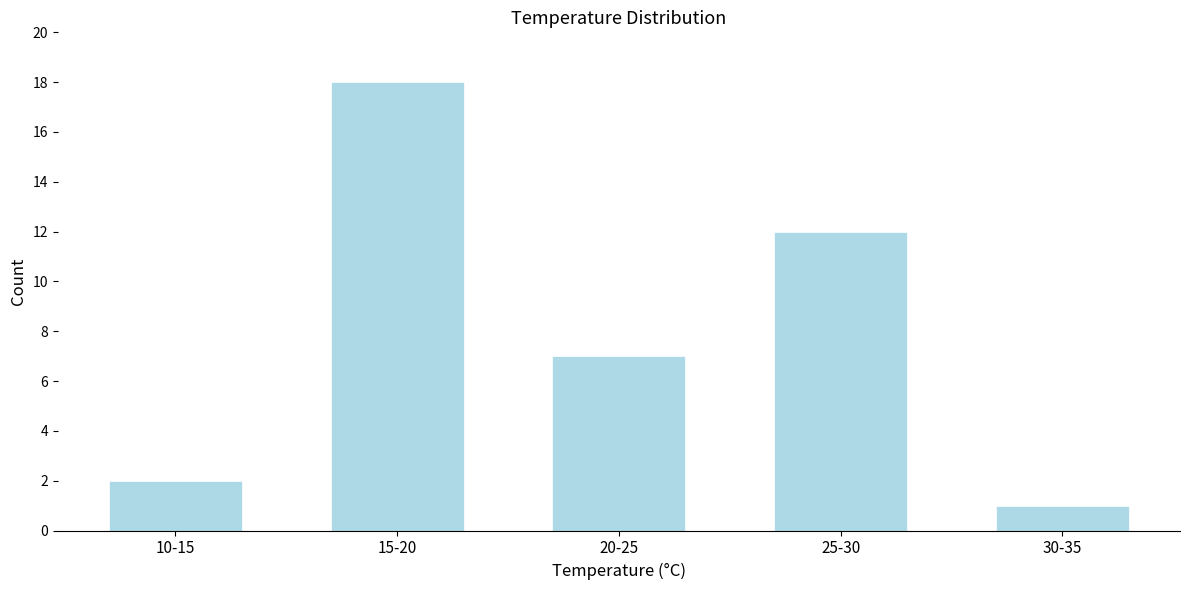

Reading right to left, transcribe all the data shown in this chart.

1	12	7	18	2